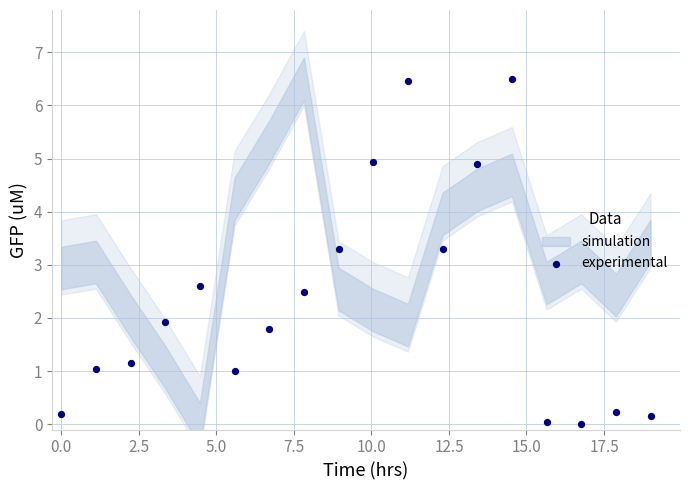

What is the range of Y values (max minus min)?

6.5